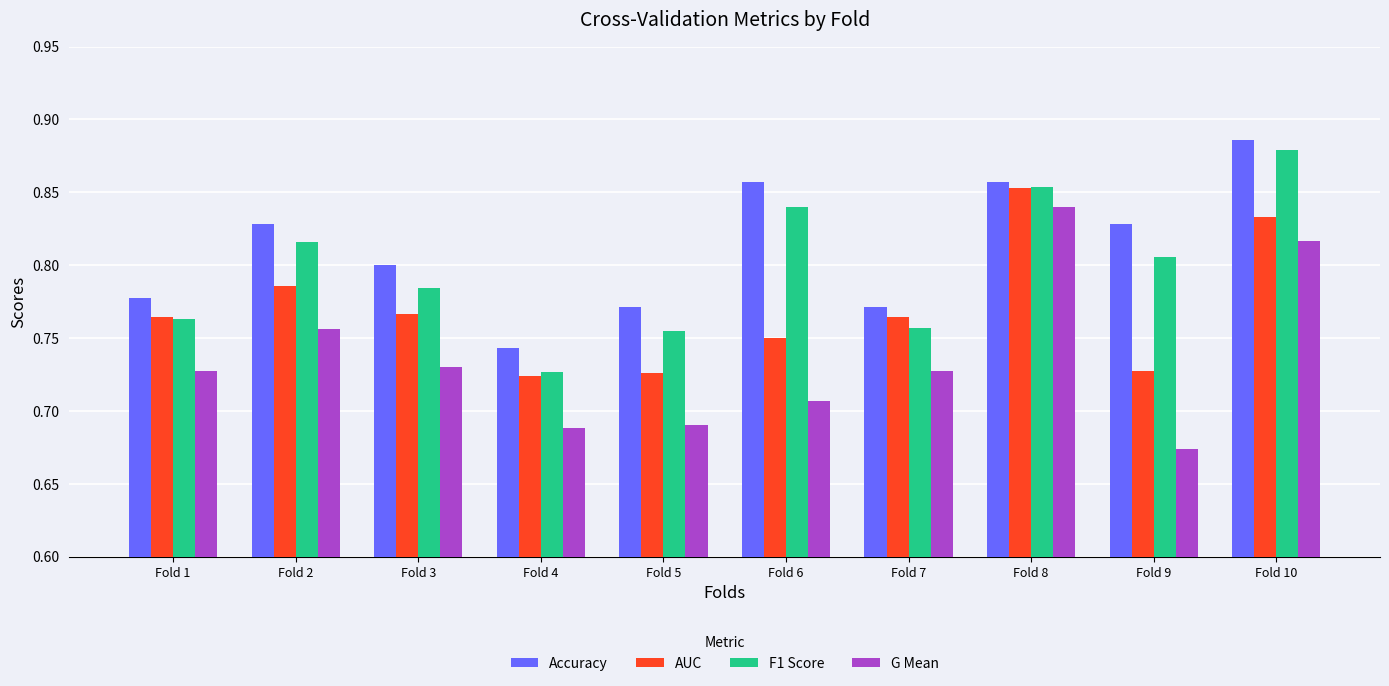

Which series has the largest range (max minus min)?

G Mean